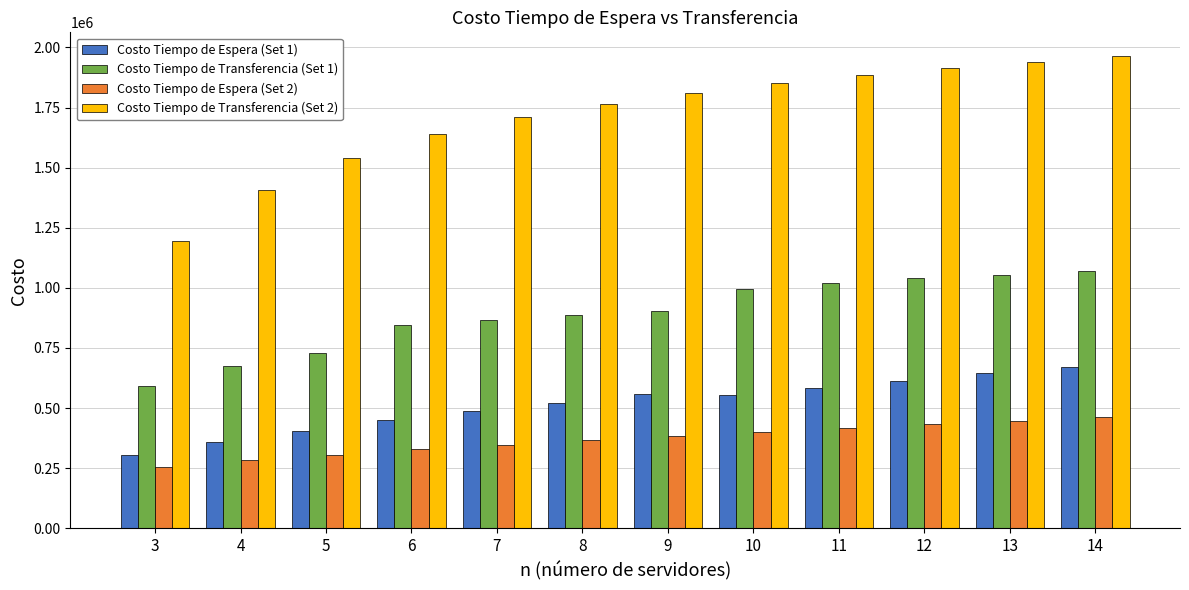

Which series changed the most between 9 and 12?

Costo Tiempo de Transferencia (Set 1)